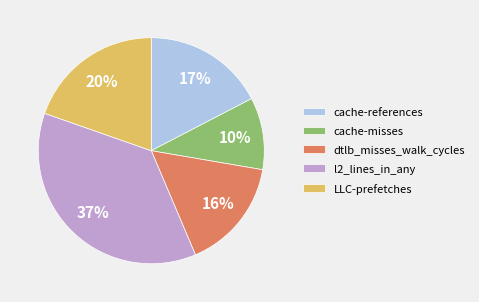

Rank the categories by value from highest to lowest.

l2_lines_in_any, LLC-prefetches, cache-references, dtlb_misses_walk_cycles, cache-misses